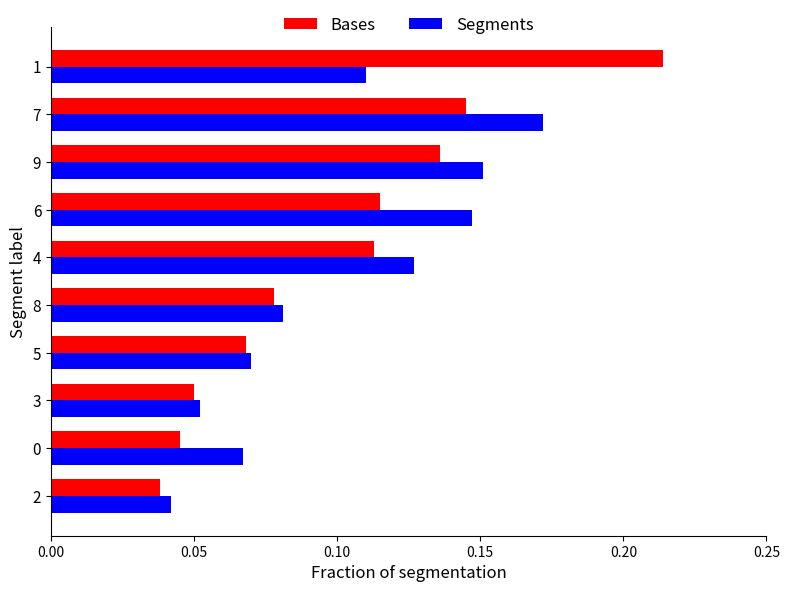

What is the sum of all Bases values?

1.0